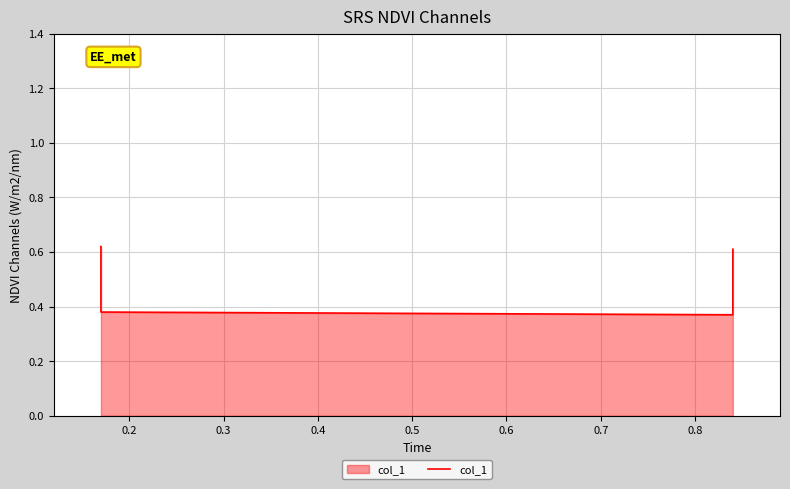

How many data points does each series have?

4